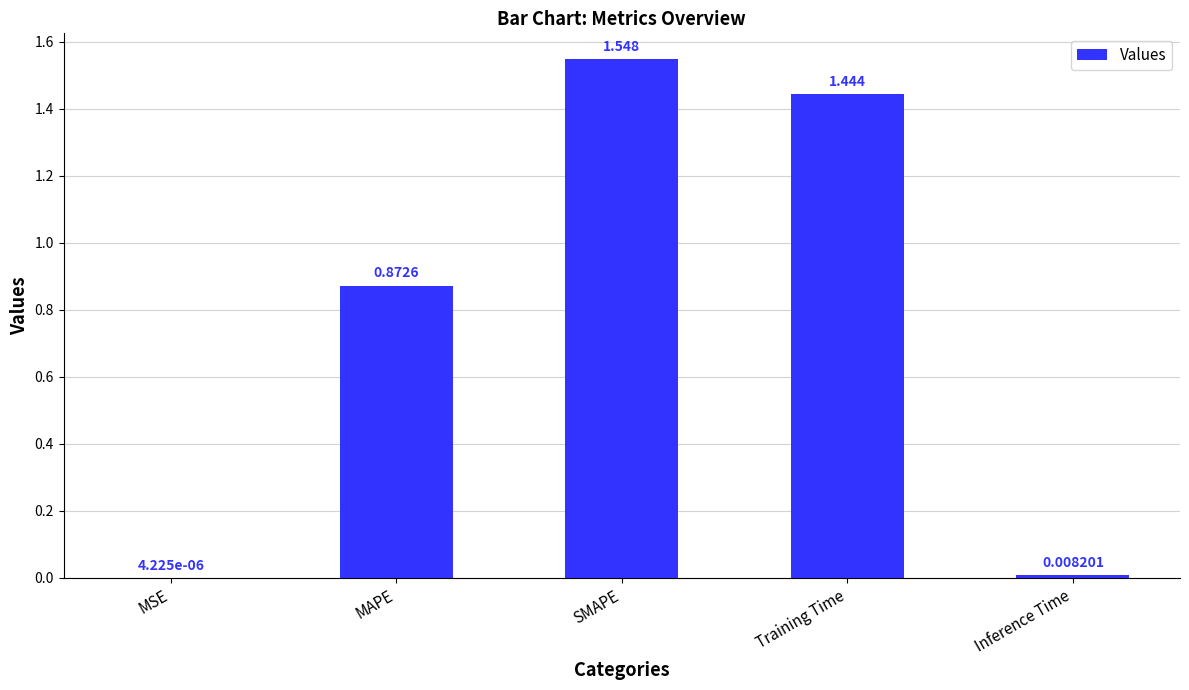

At which category does the chart reach its peak across all series?

SMAPE